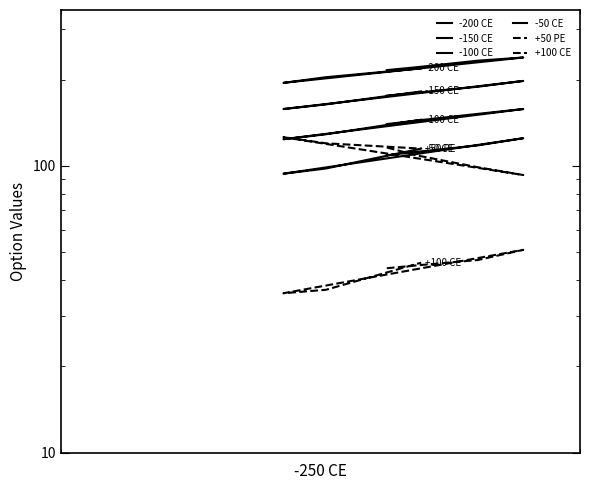

True or false: +100 CE and -150 CE intersect in this chart.

False